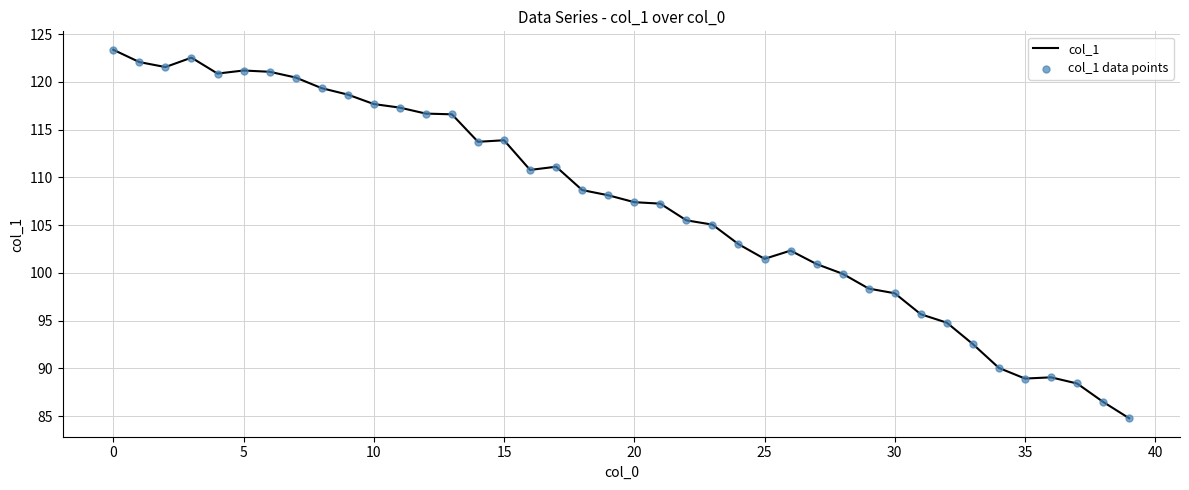

What is the maximum value shown in the chart?

123.4